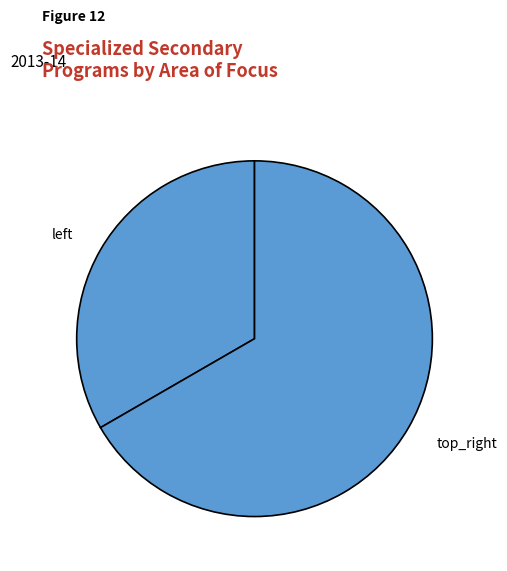

What is the smallest slice in the pie chart?

left